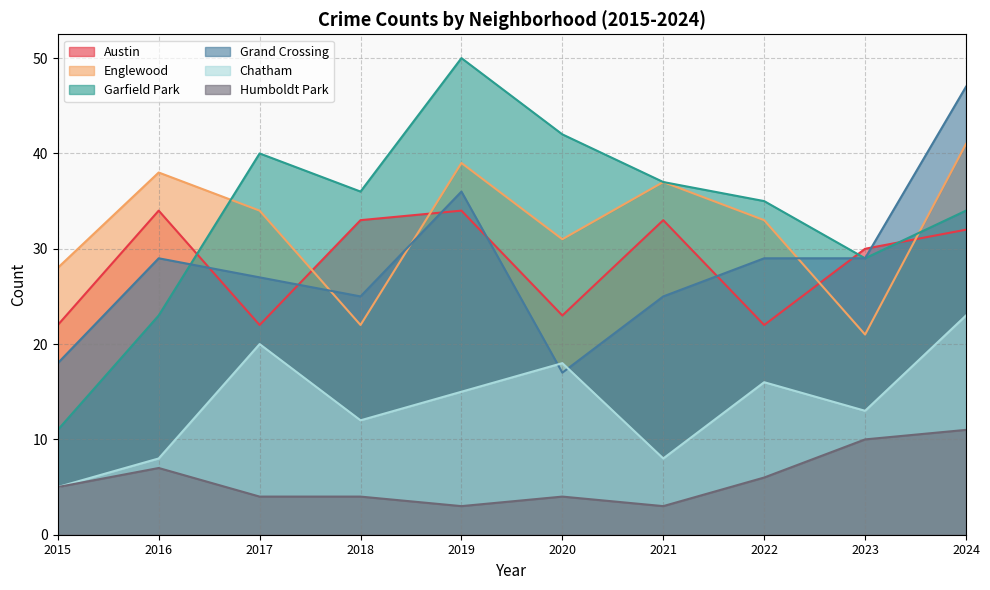

What are all the series names shown in the legend?

Austin, Englewood, Garfield Park, Grand Crossing, Chatham, Humboldt Park